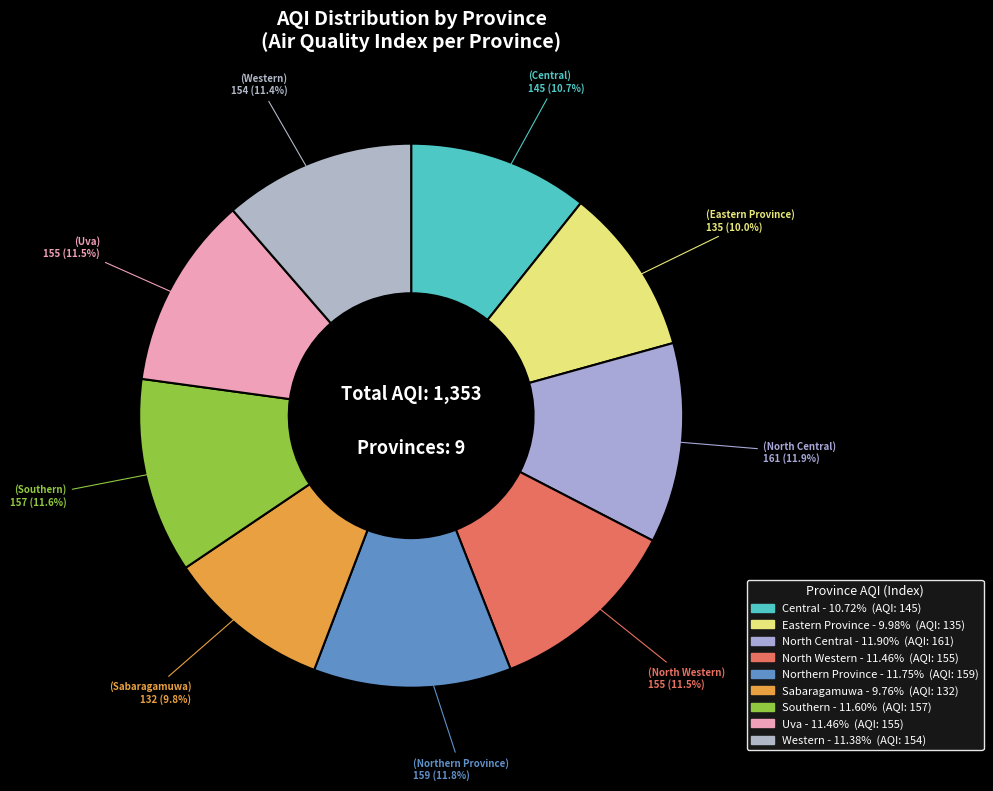

How many slices are in this pie chart?

9